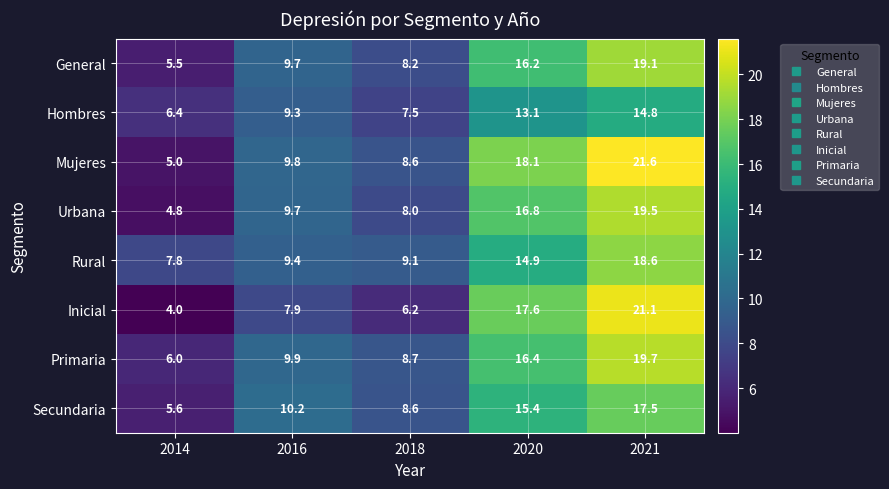

The Inicial series shows 6.2 at 2018. True or false?

True